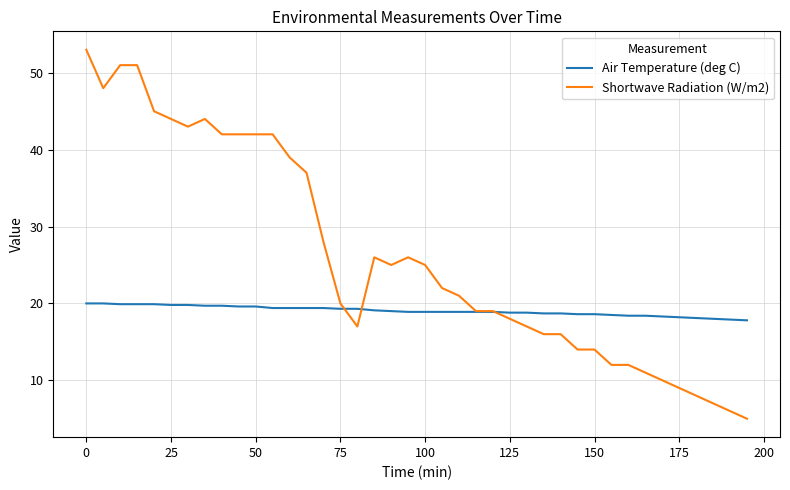

Which series has the largest total across all categories?

Shortwave Radiation (W/m2)